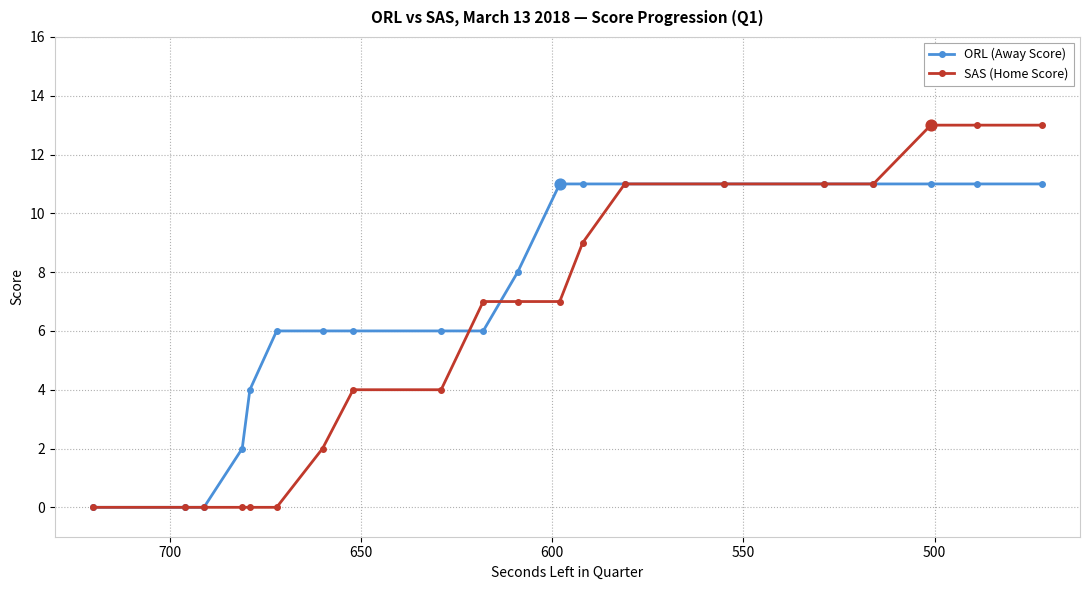

What are all the series names shown in the legend?

ORL (Away Score), SAS (Home Score)